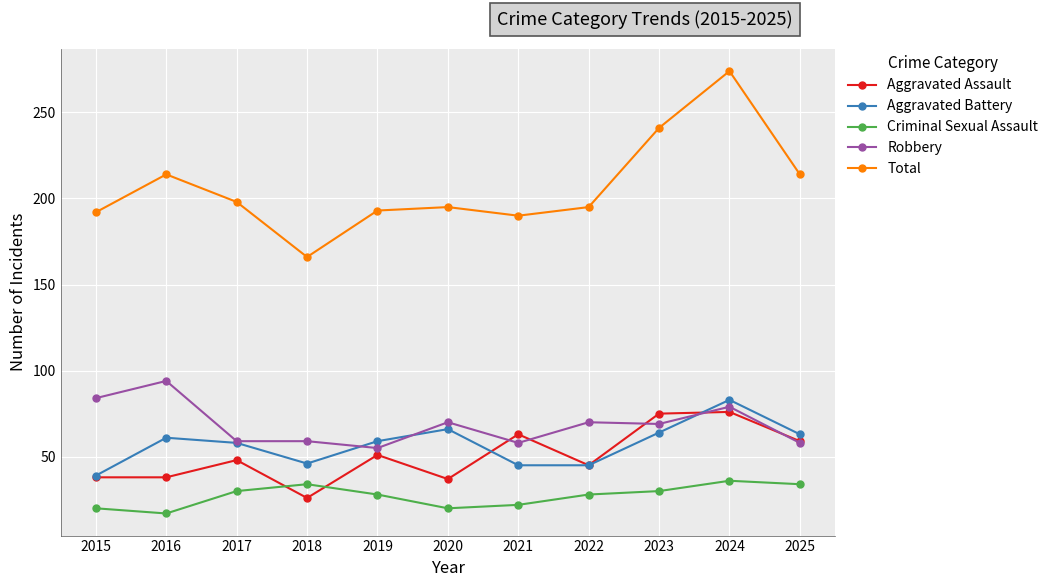

Read the Aggravated Battery value at 2021.

45